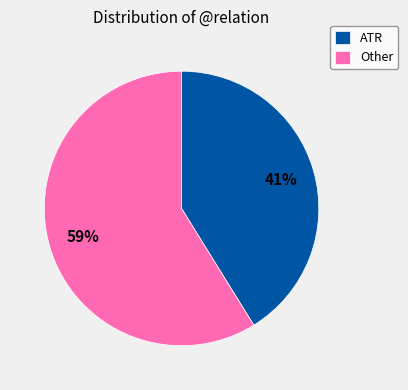

How many segments does this pie chart have?

2